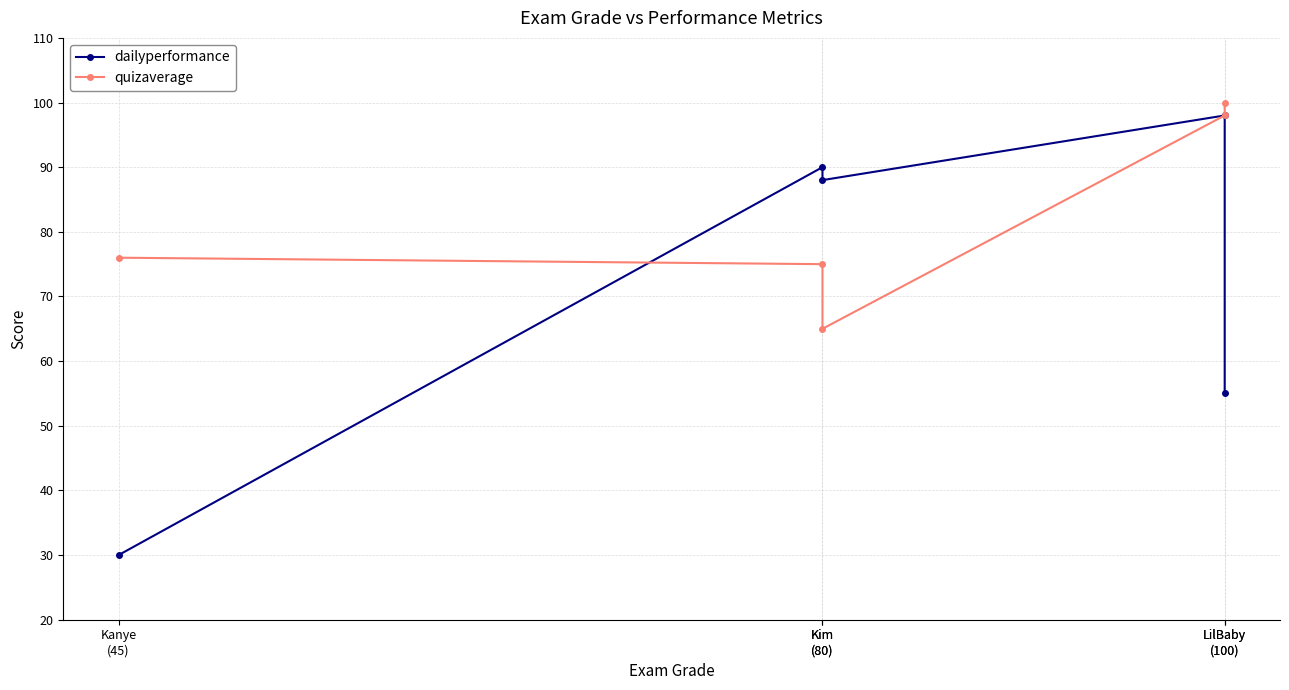

What are all the series names shown in the legend?

dailyperformance, quizaverage